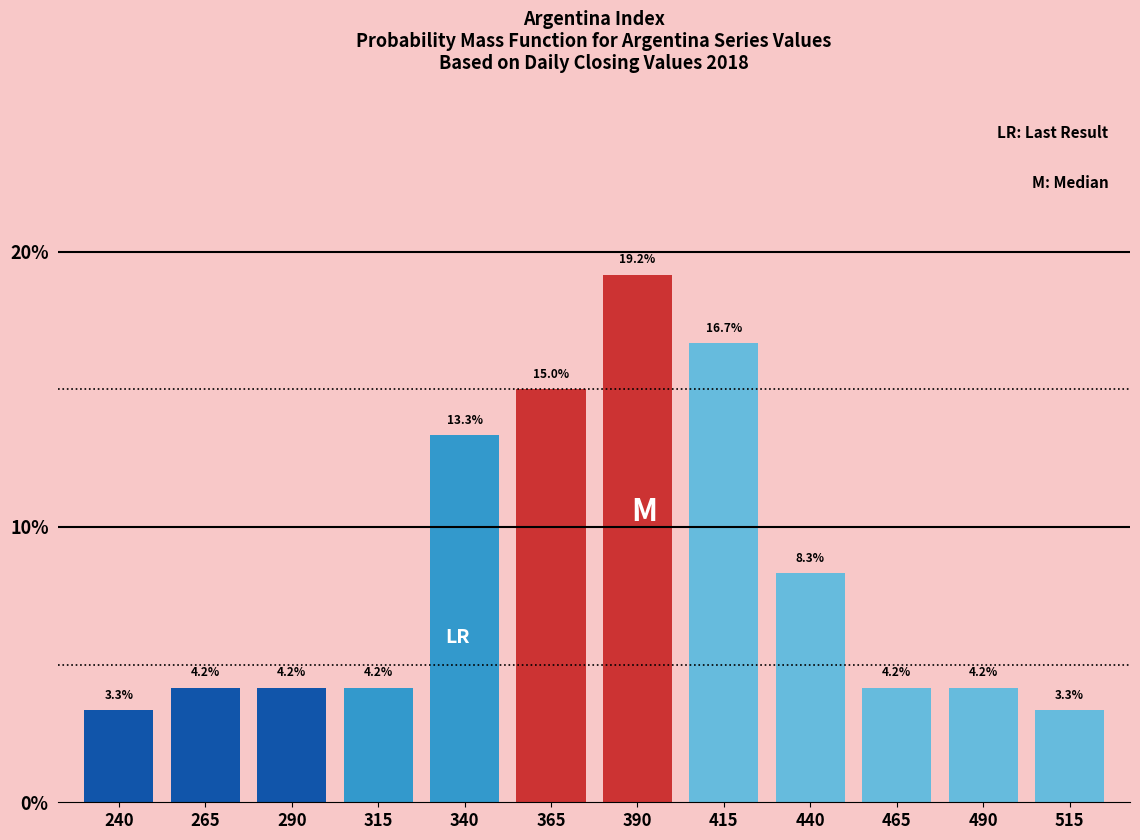

Reading right to left, what are all the values shown in this chart?

3.3	4.2	4.2	8.3	16.7	19.2	15.0	13.3	4.2	4.2	4.2	3.3